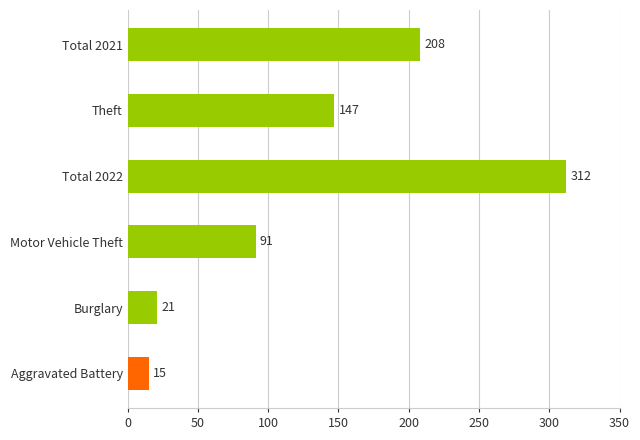

List the labels in order of value, largest first.

Total 2022, Total 2021, Theft, Motor Vehicle Theft, Burglary, Aggravated Battery